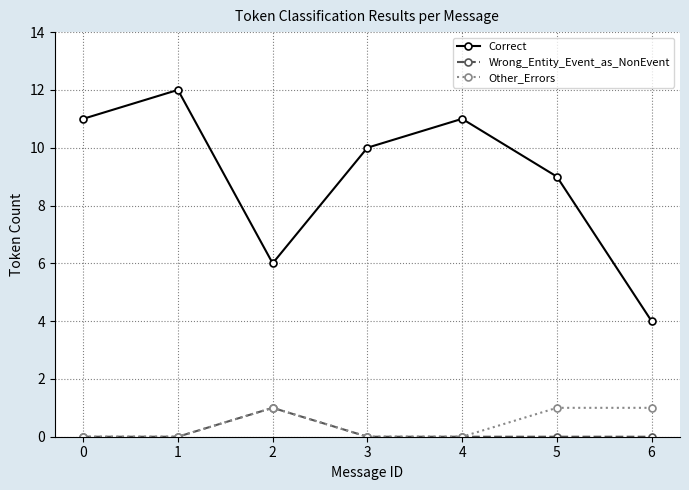

Rank the series at 5 from highest to lowest value.

Correct, Other_Errors, Wrong_Entity_Event_as_NonEvent